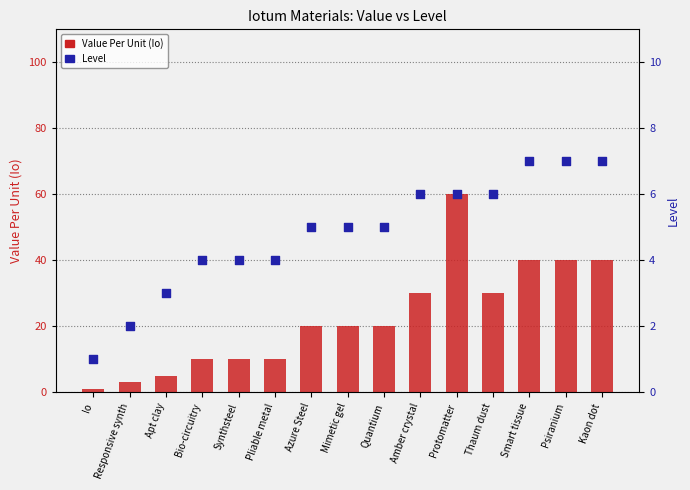

Which series reaches the maximum Y coordinate?

Value Per Unit (Io)